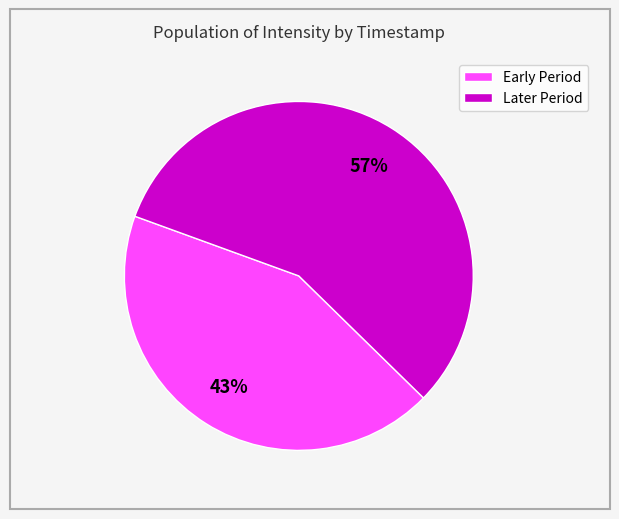

Which slice is the smallest?

Early Period